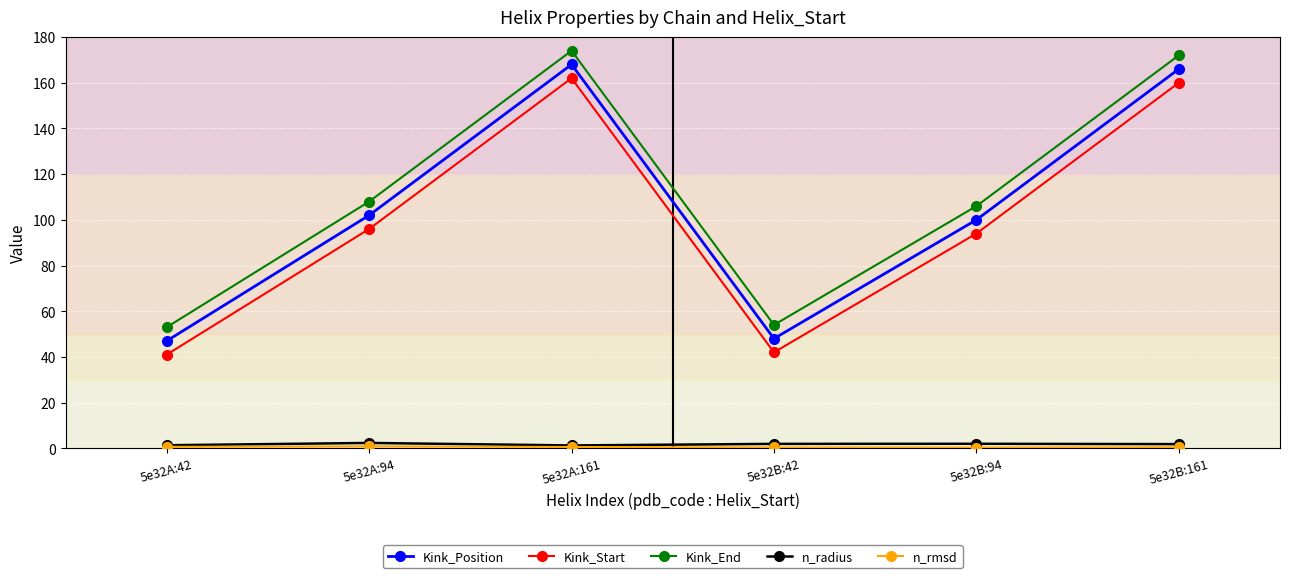

What is the spread (max minus min) of values at 5e32B:161?

171.6